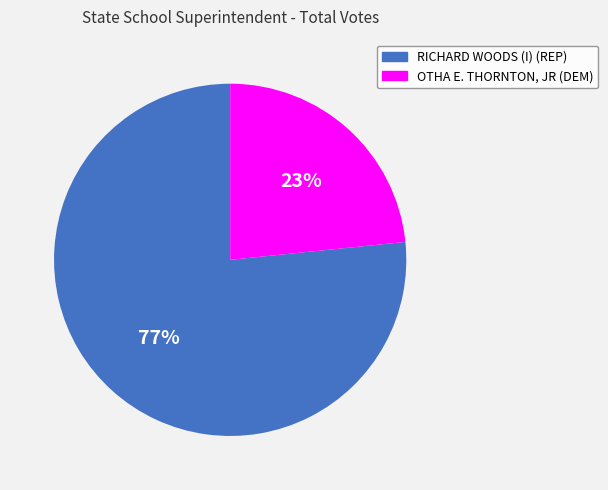

What is the smallest slice in the pie chart?

OTHA E. THORNTON, JR (DEM)